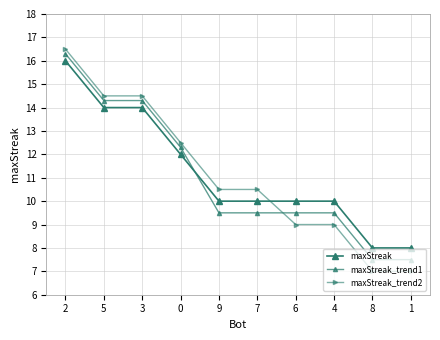

What is the minimum value shown in the chart?

7.0